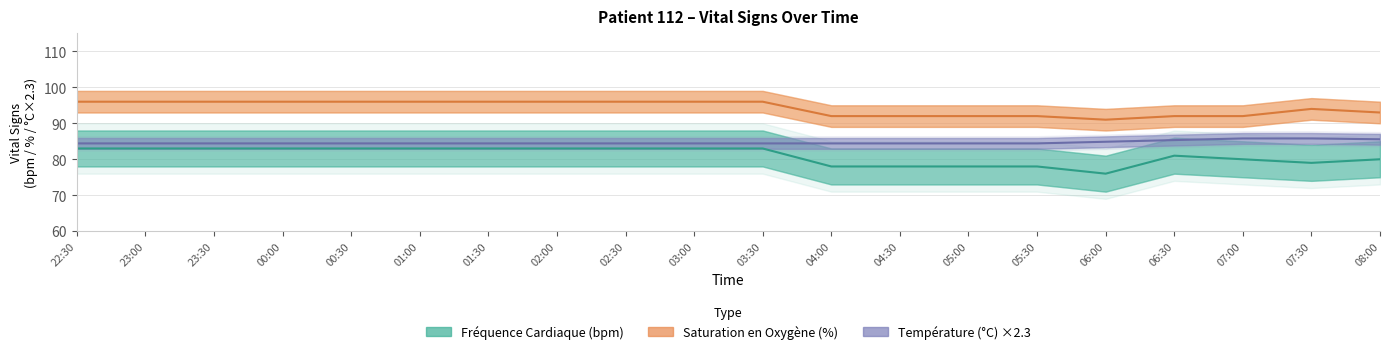

Which category has the lowest value across all series?

06:00